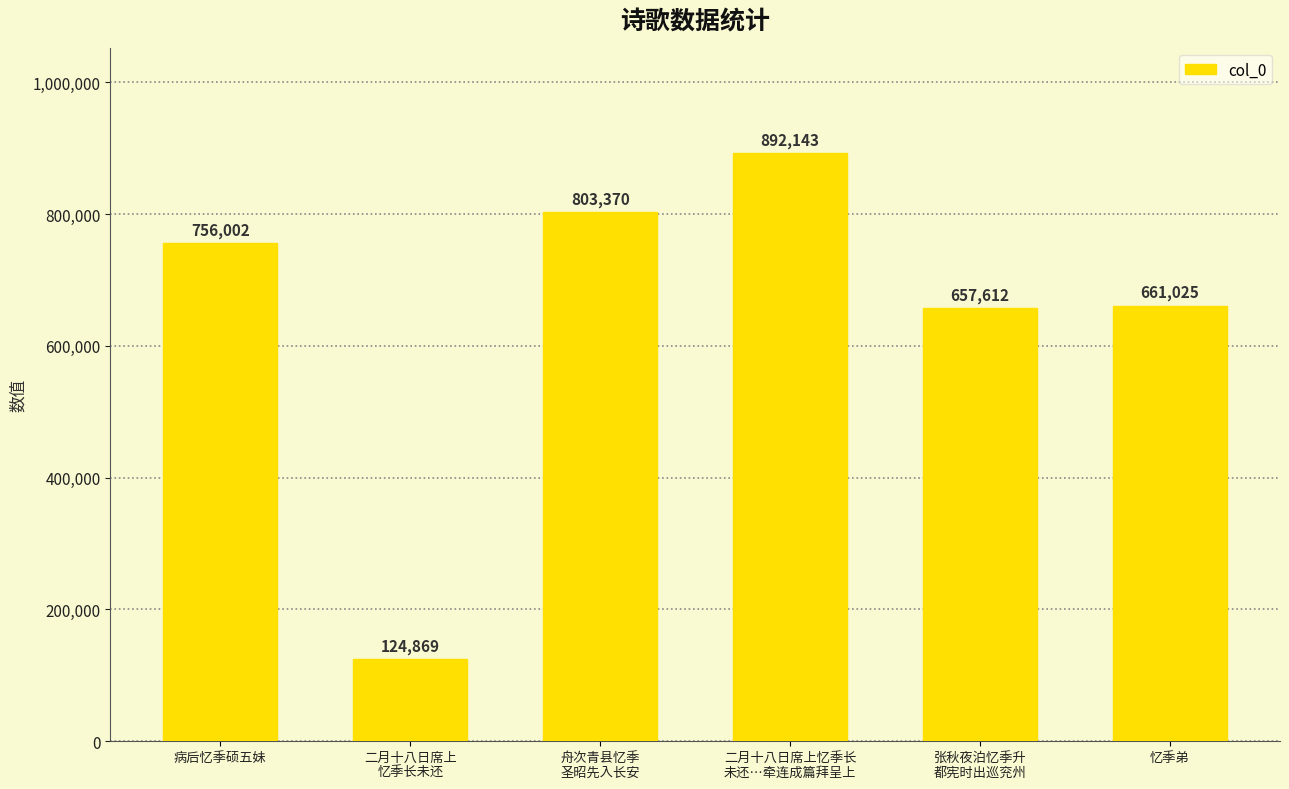

Which label corresponds to the smallest value in the chart?

二月十八日席上
忆季长未还